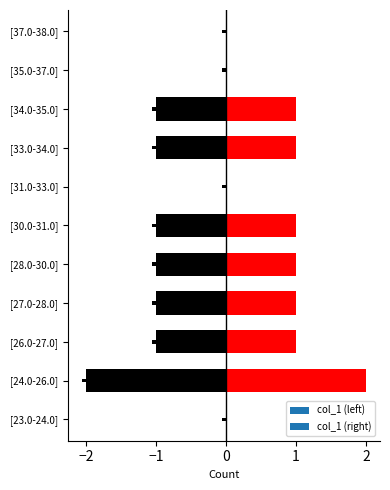

What is the ratio of the value at [30.0-31.0] to the value at [28.0-30.0]?

1.0